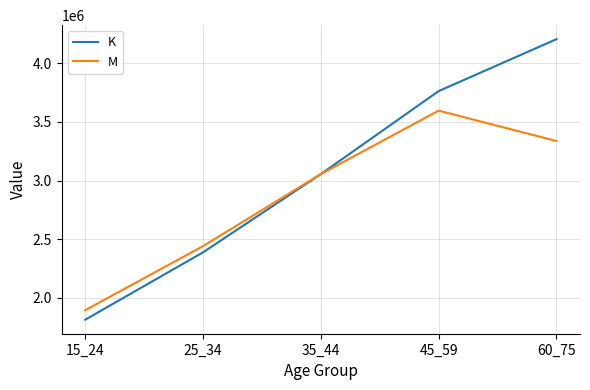

Is the value of K at 45_59 greater than the value of M at 25_34?

Yes